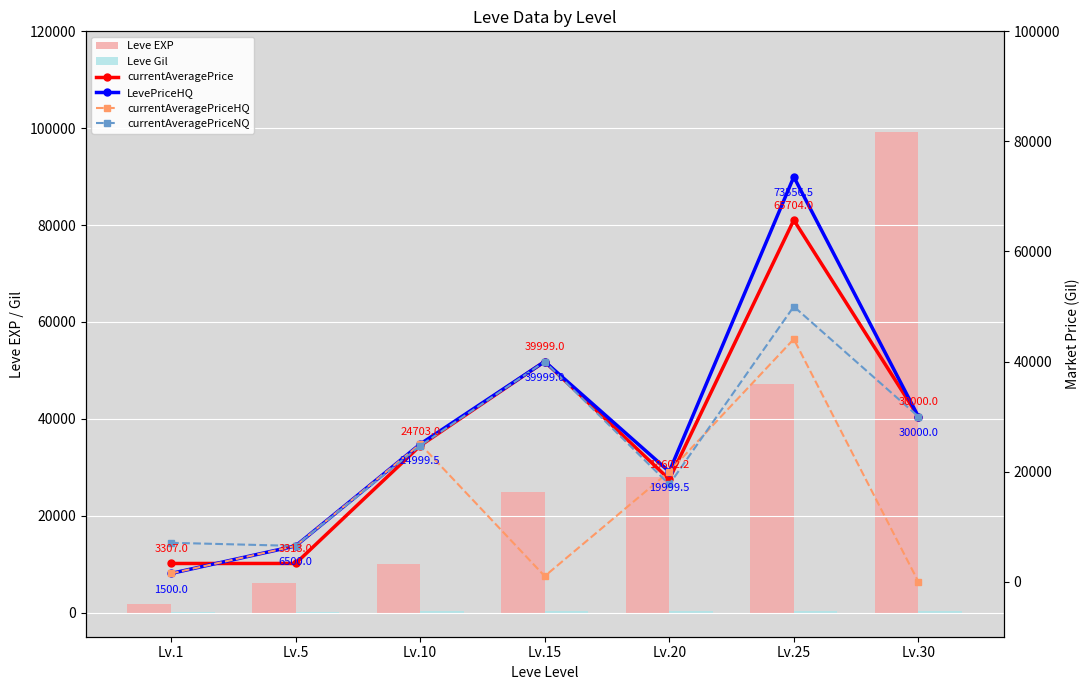

What is the spread (max minus min) of values at Lv.15?

39759.0